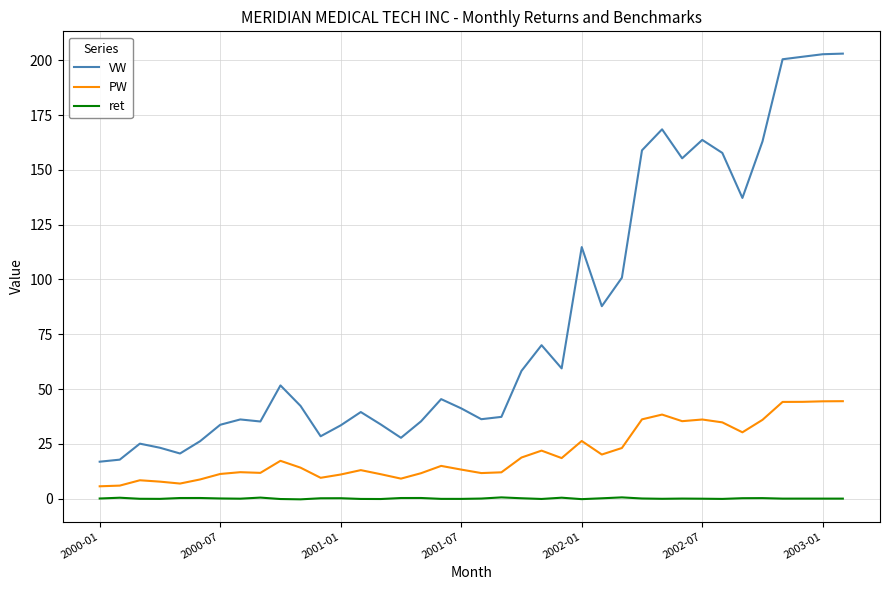

What is the maximum value shown in the chart?

203.1